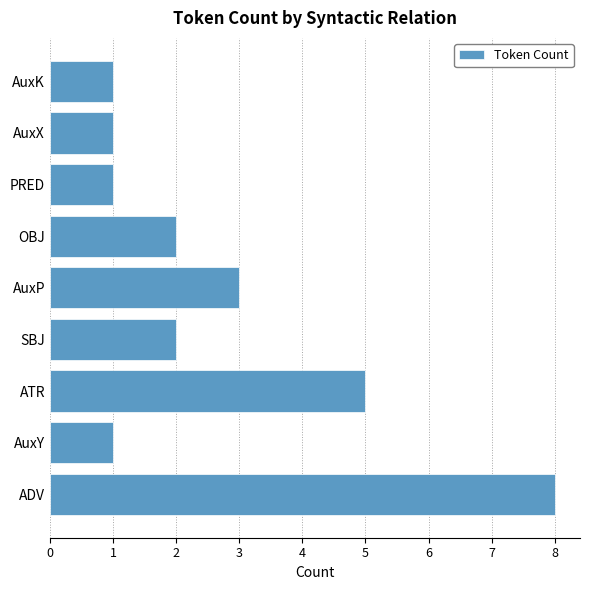

What is the change in value from AuxY to ATR?

+4